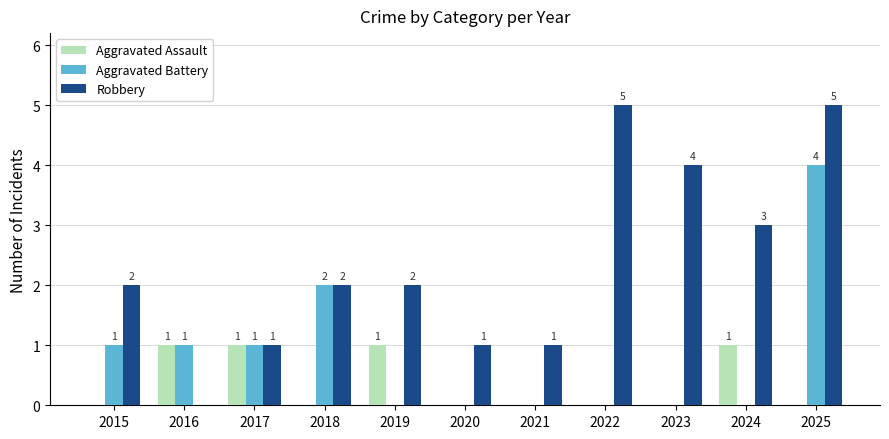

What is the spread (max minus min) of values at 2018?

2